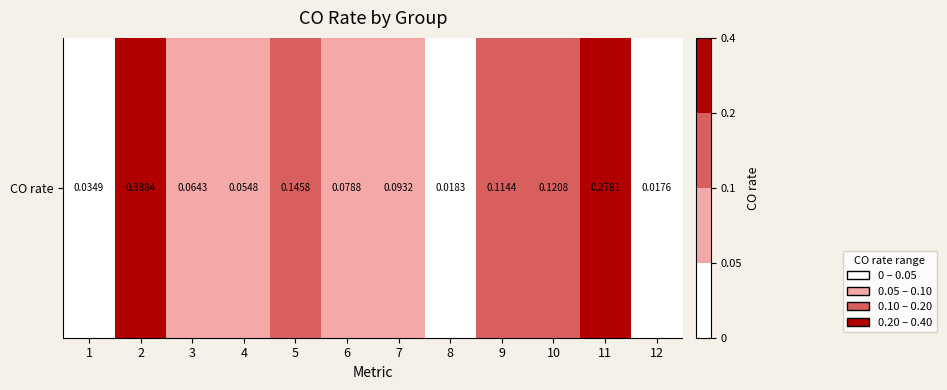

List the labels in order of value, largest first.

2, 11, 5, 10, 9, 7, 6, 3, 4, 1, 8, 12